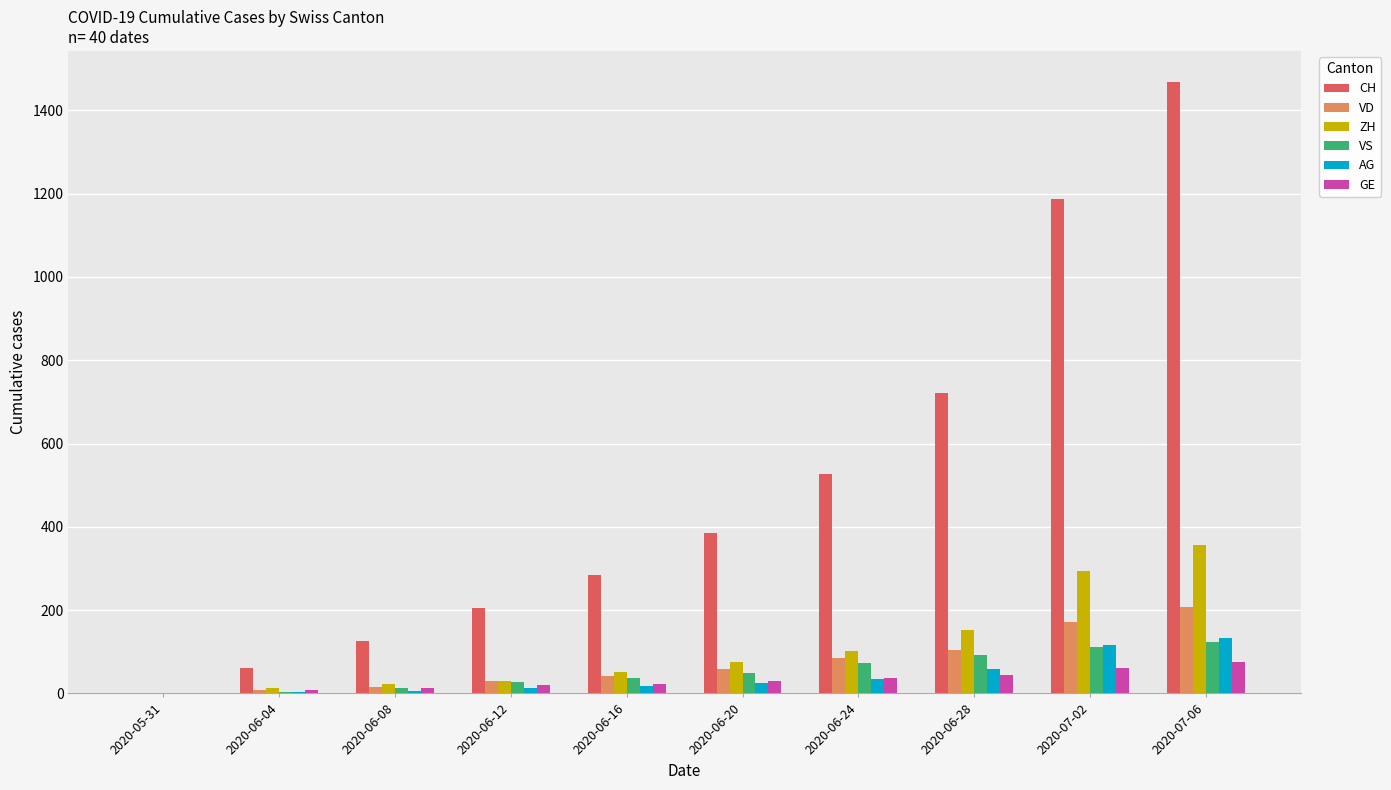

The value of CH at 2020-06-12 is 341. True or false?

False